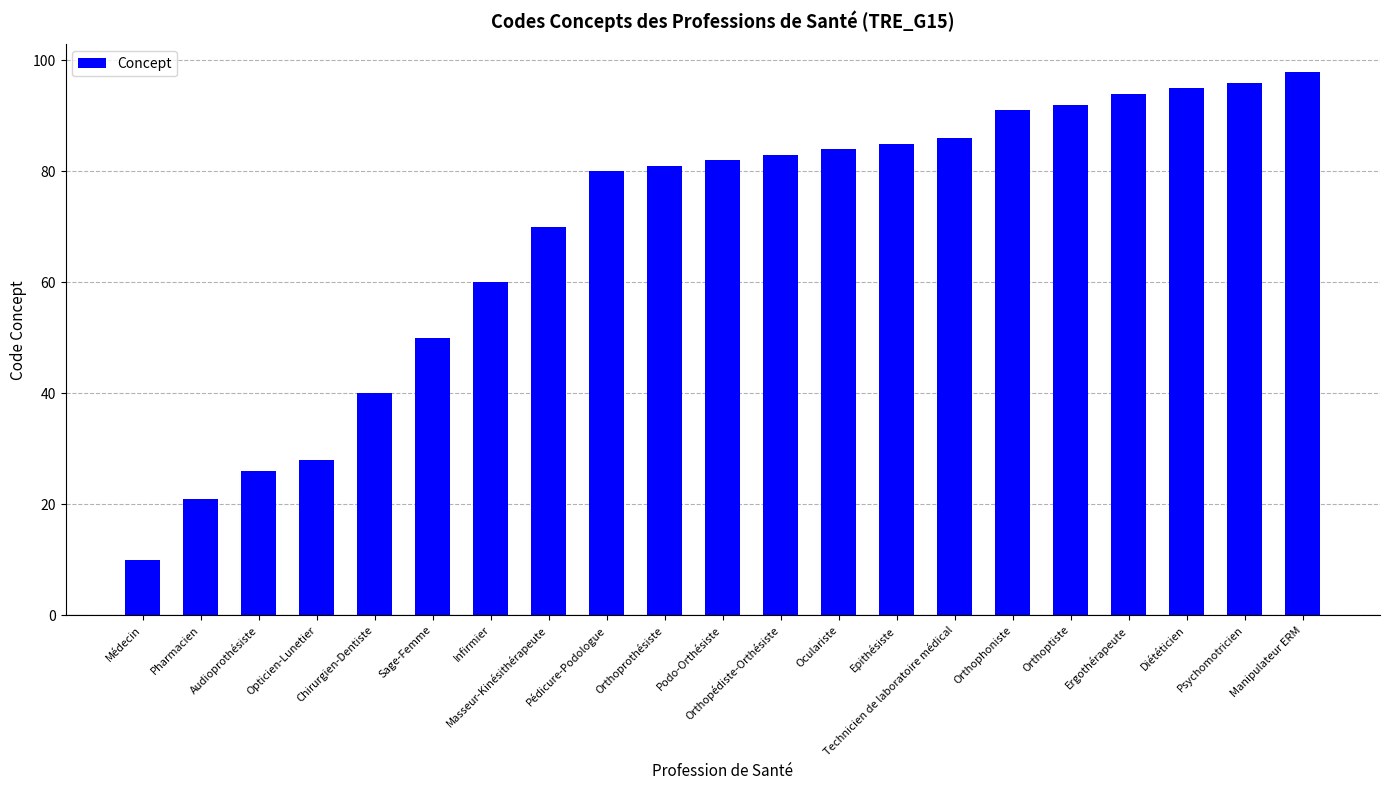

Between Orthophoniste and Pédicure-Podologue, which is larger?

Orthophoniste